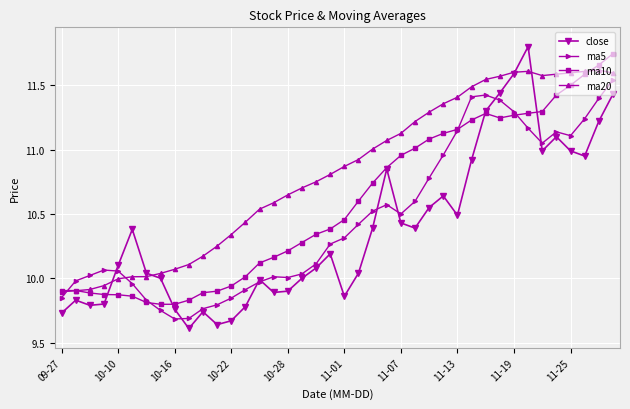

True or false: ma20 and close cross at least once.

True